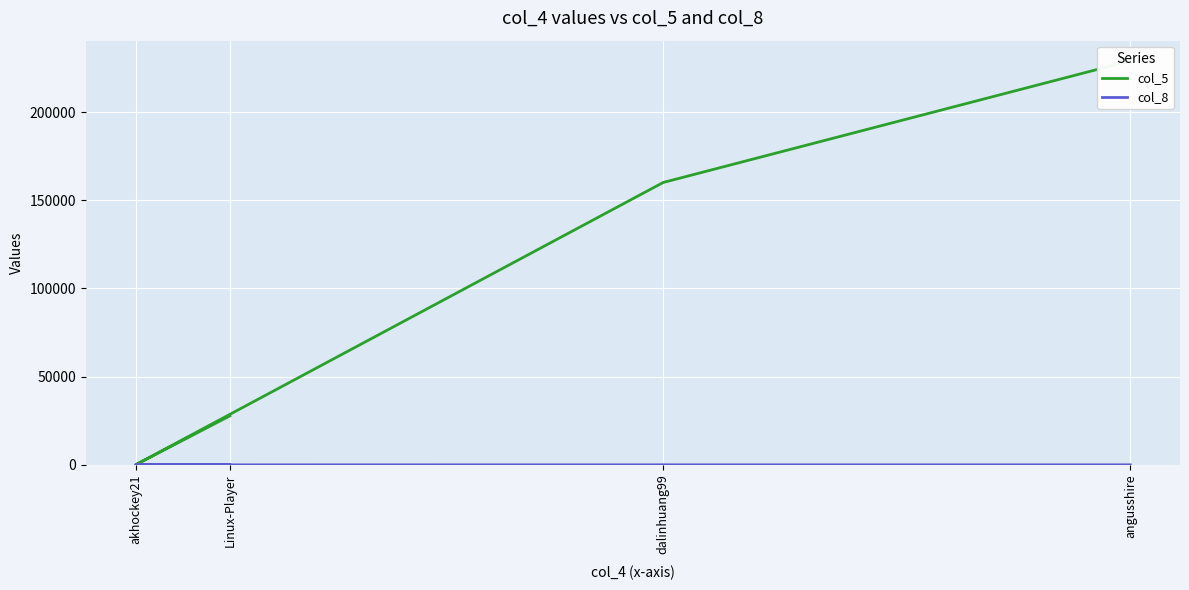

Reading right to left, list all the values displayed in this chart.

col_5: Linux-Player=27766	akhockey21=6	dalinhuang99=160079	angusshire=229017
col_8: Linux-Player=2	akhockey21=7	dalinhuang99=26	angusshire=18